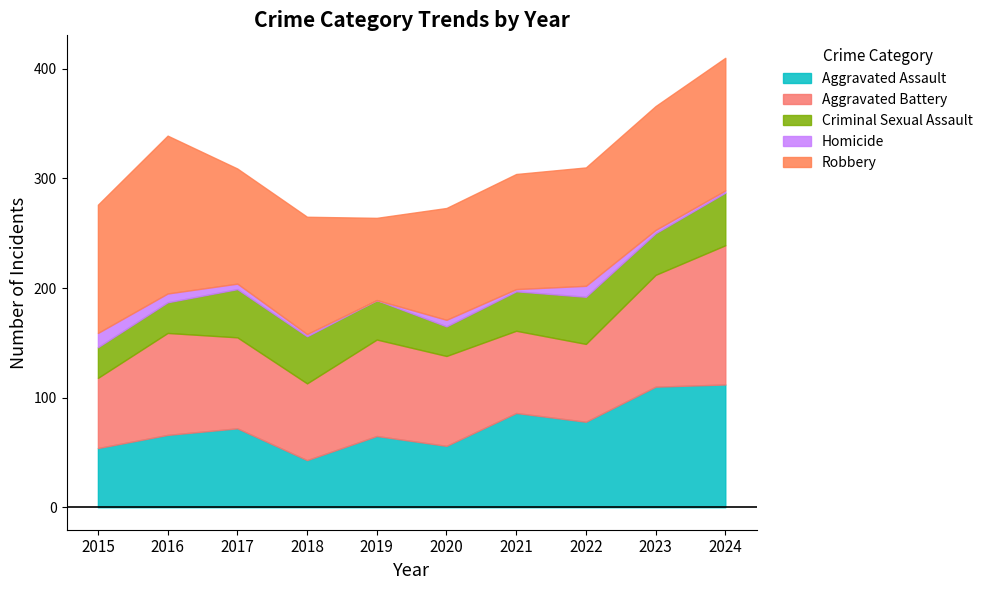

Reading right to left, list all the values displayed in this chart.

Aggravated Assault: 2024=112	2023=110	2022=78	2021=86	2020=56	2019=65	2018=43	2017=72	2016=66	2015=54
Aggravated Battery: 2024=127	2023=102	2022=71	2021=75	2020=82	2019=88	2018=70	2017=83	2016=93	2015=64
Criminal Sexual Assault: 2024=48	2023=38	2022=43	2021=36	2020=27	2019=36	2018=43	2017=44	2016=28	2015=28
Homicide: 2024=2	2023=3	2022=10	2021=2	2020=6	2019=0	2018=2	2017=5	2016=8	2015=13
Robbery: 2024=121	2023=113	2022=108	2021=105	2020=102	2019=75	2018=107	2017=105	2016=144	2015=117